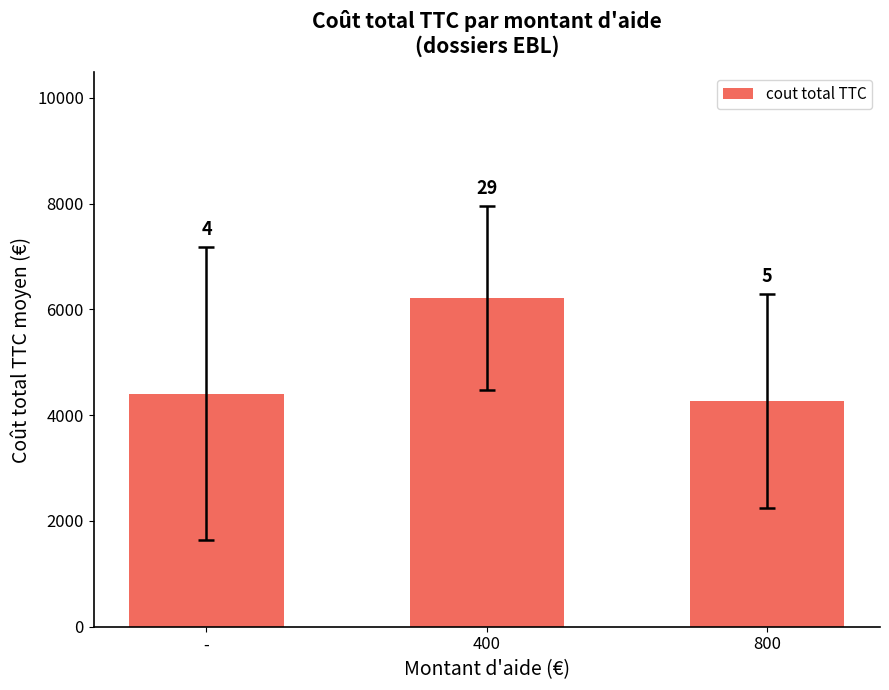

Reading right to left, list all the values displayed in this chart.

800=4266.5	400=6211.0	-=4406.2